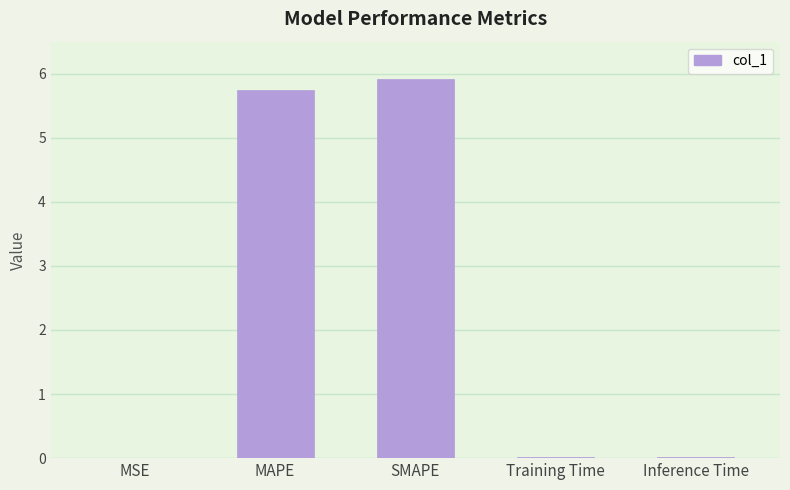

How many distinct data groups are displayed?

1